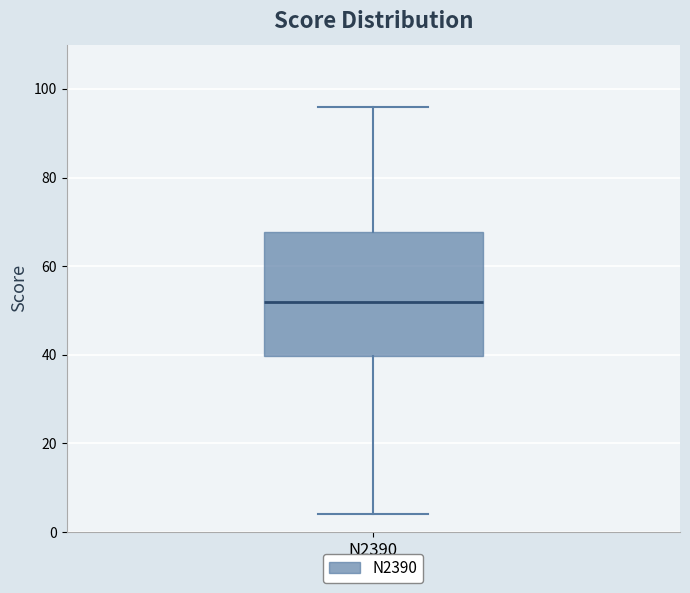

Where does the upper whisker of the box for N2390 end on the y-axis? The values are not printed on the chart, so give them approximately, as read against the axis.

96